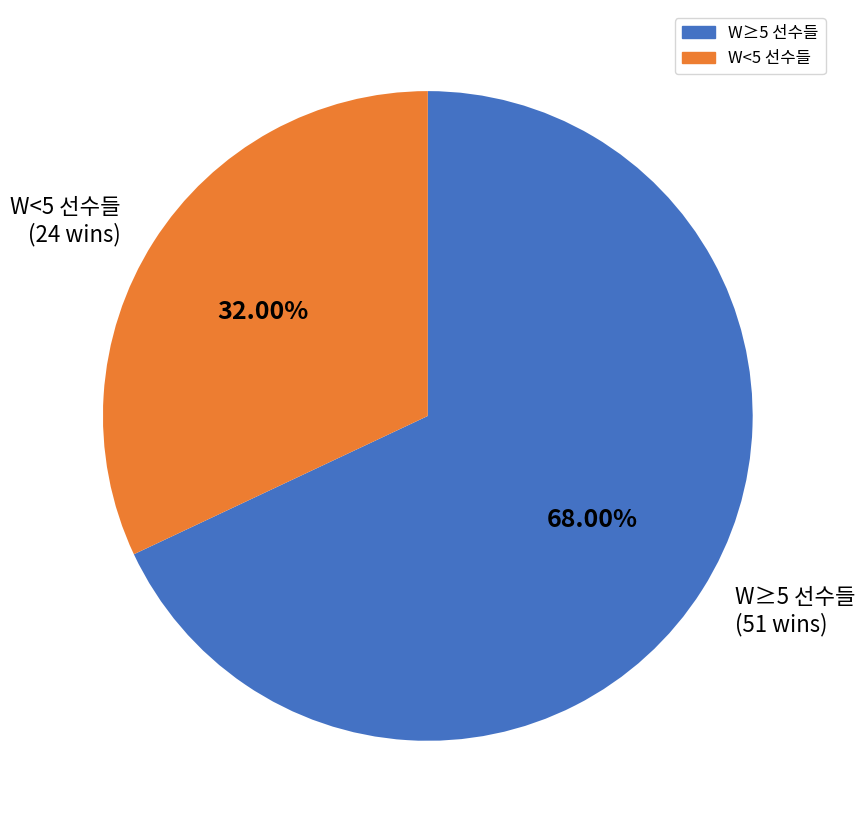

To the nearest percent, what is the difference between the largest and smallest slice percentages?

36%